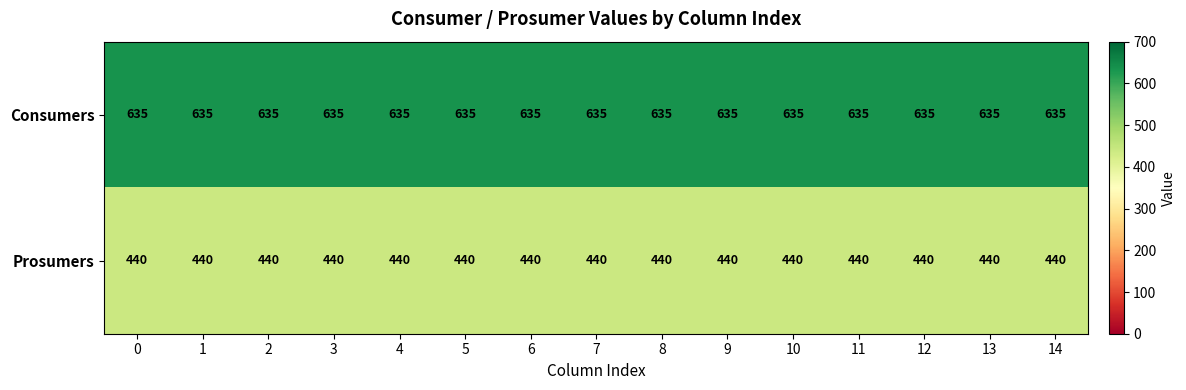

List the series in order of their overall mean, lowest first.

Prosumers, Consumers